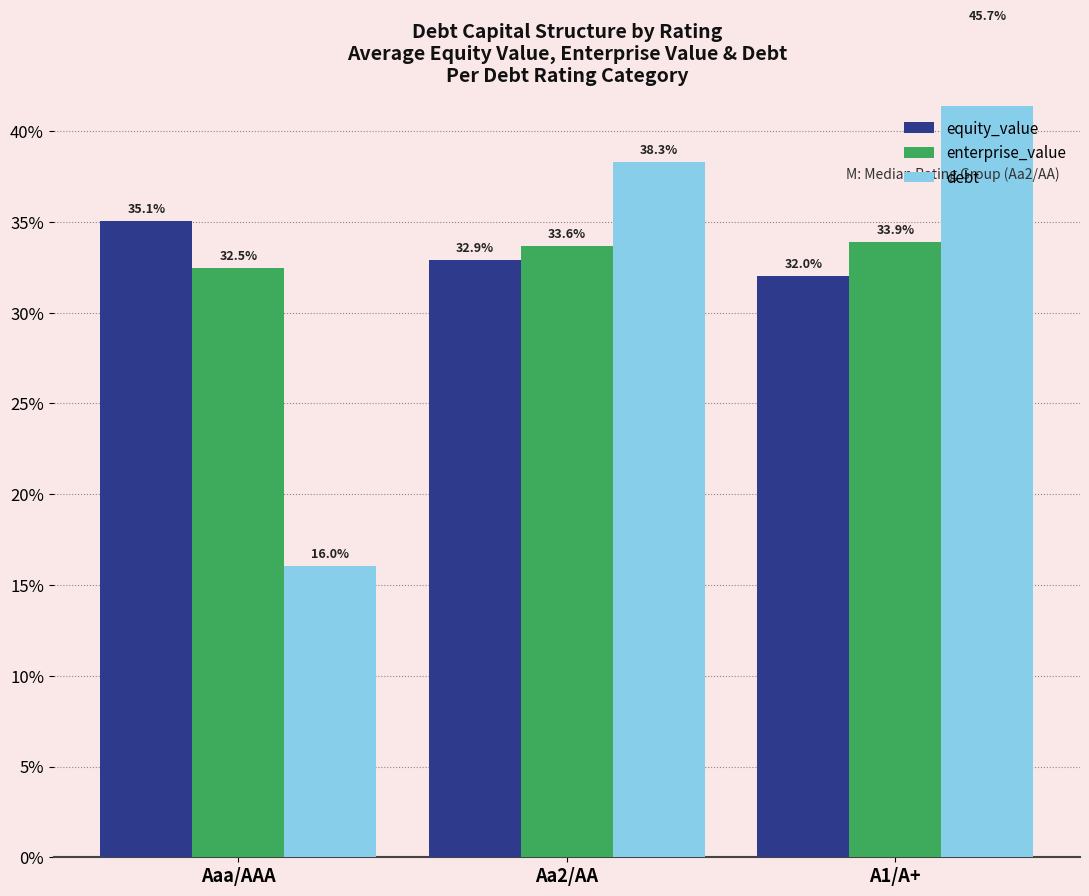

What is the difference between the maximum and second lowest values in the enterprise_value series?

0.2